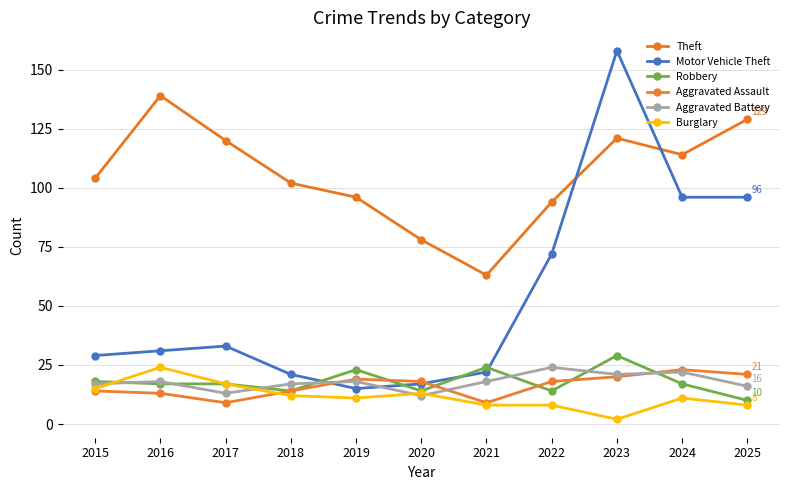

What is the sum of all Robbery values?

197